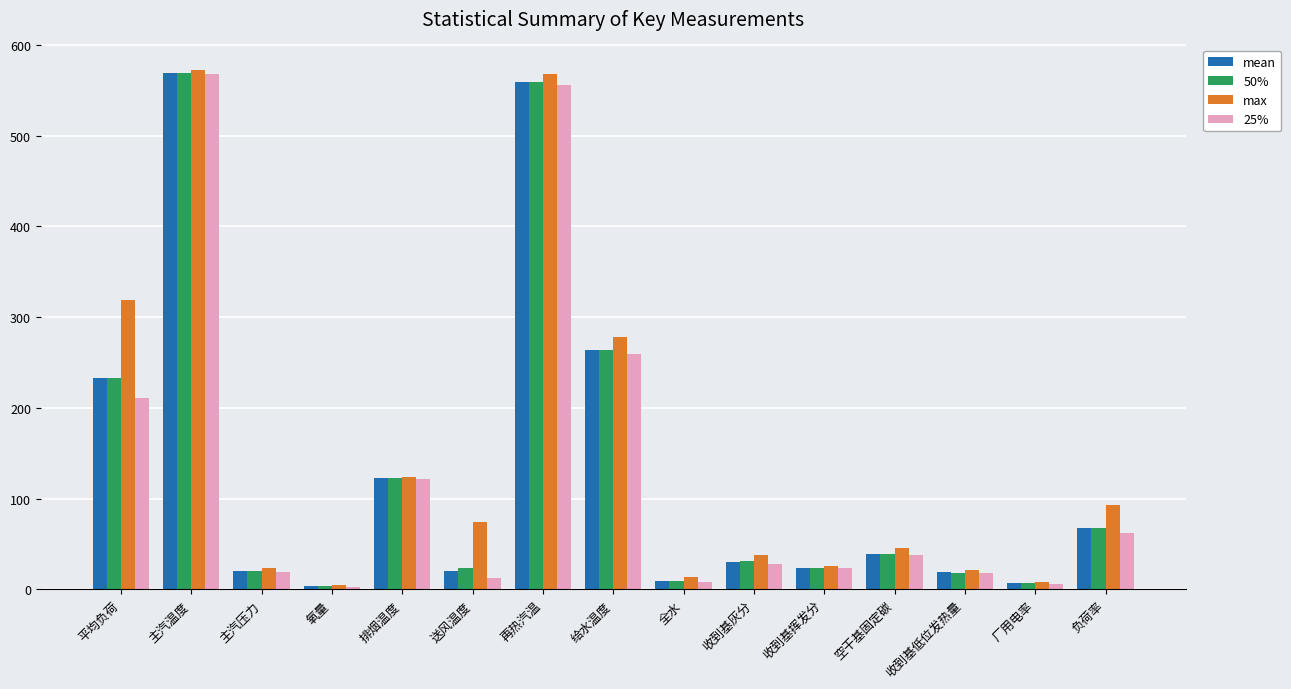

What is the difference between the highest and lowest values at 平均负荷?

107.3